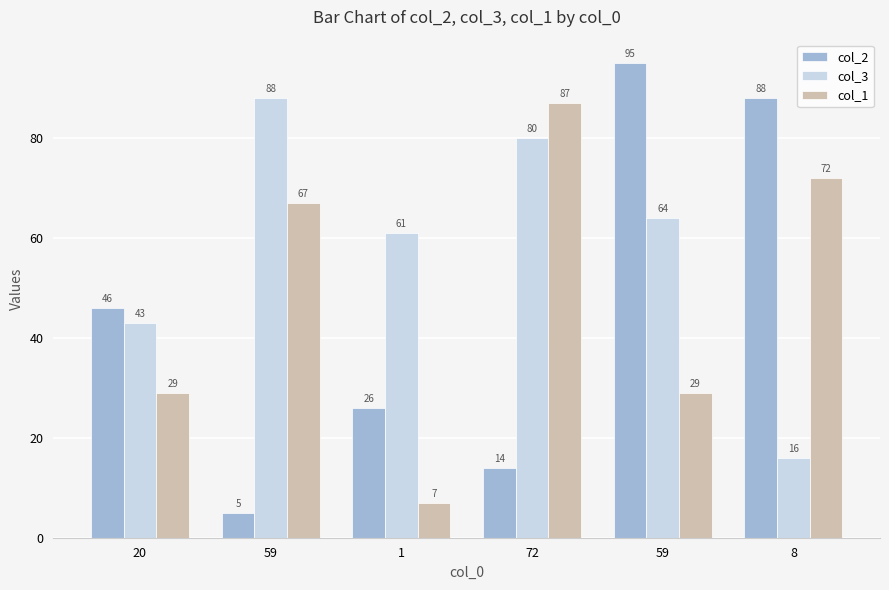

At which label does col_3 first exceed 64?

59